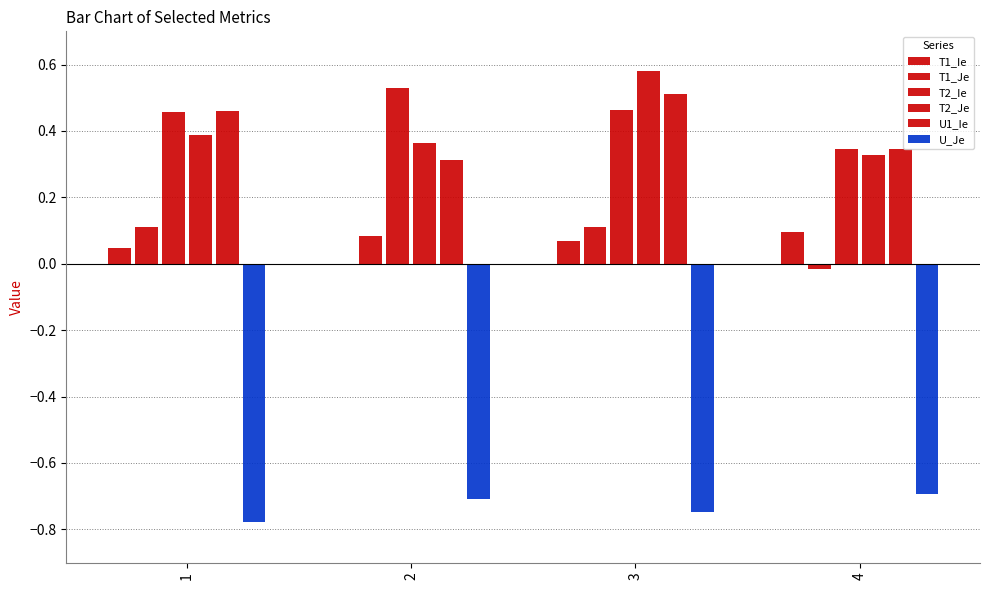

Are the bars horizontal?

No